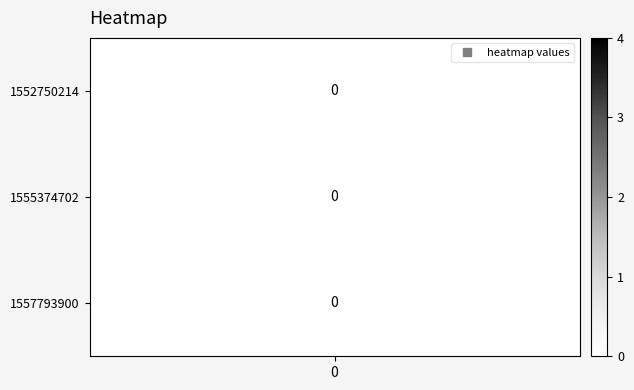

Rank the series at 0 from highest to lowest value.

1557793900, 1555374702, 1552750214